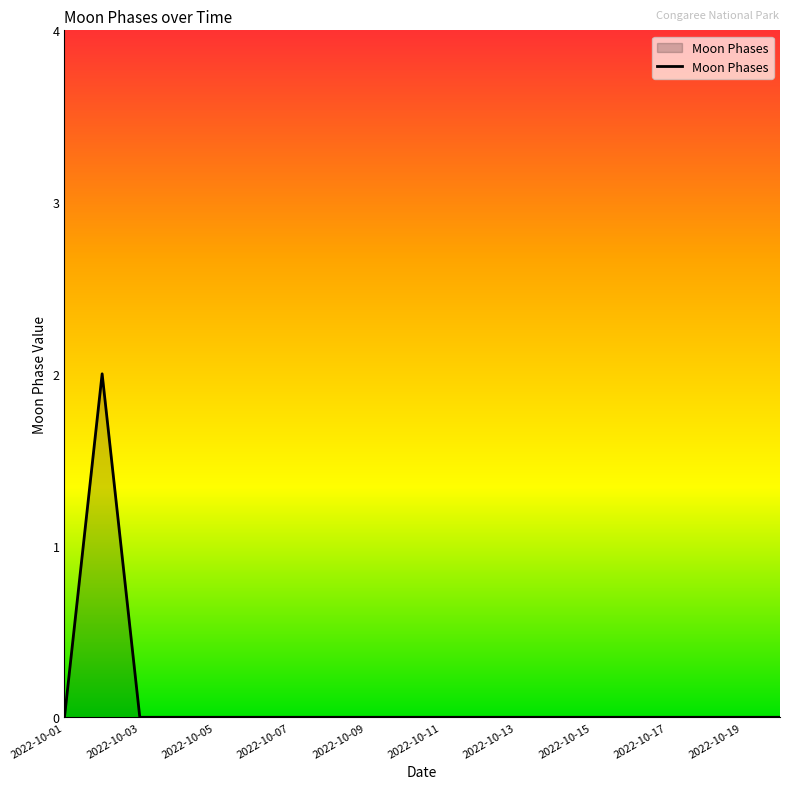

Does the chart display data point markers on the line(s)?

No